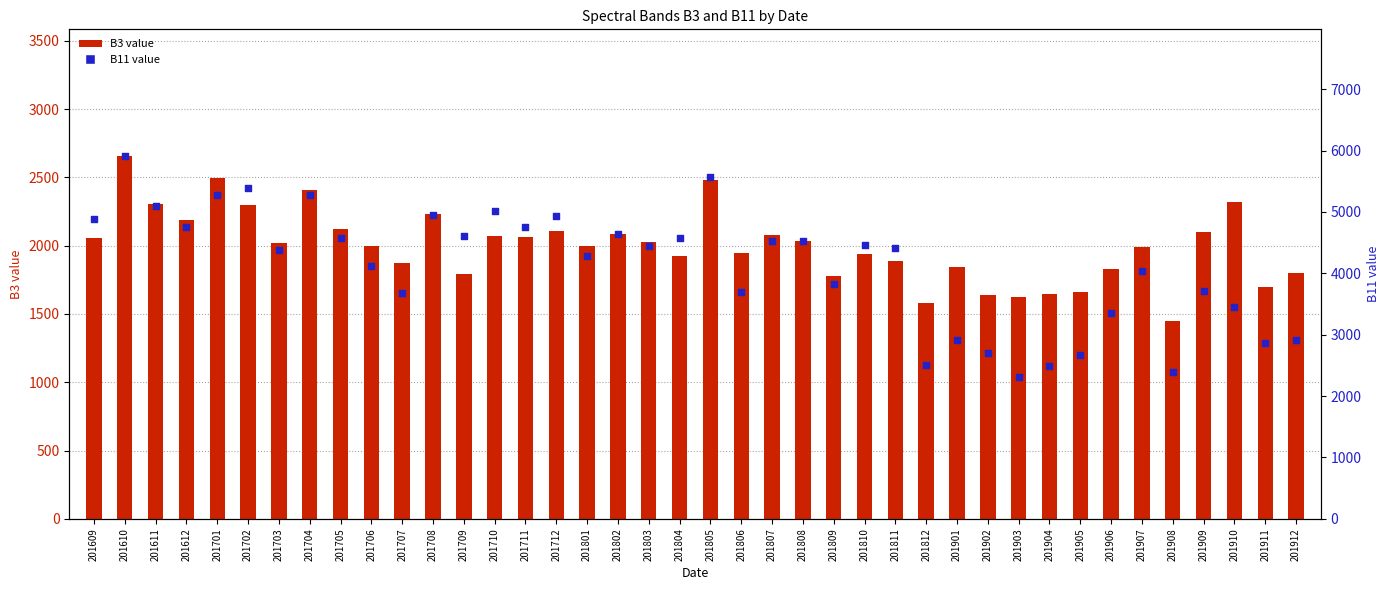

Is the value of B3 (spectral band) at 201907 greater than the value of B11 (spectral band) at 201808?

No